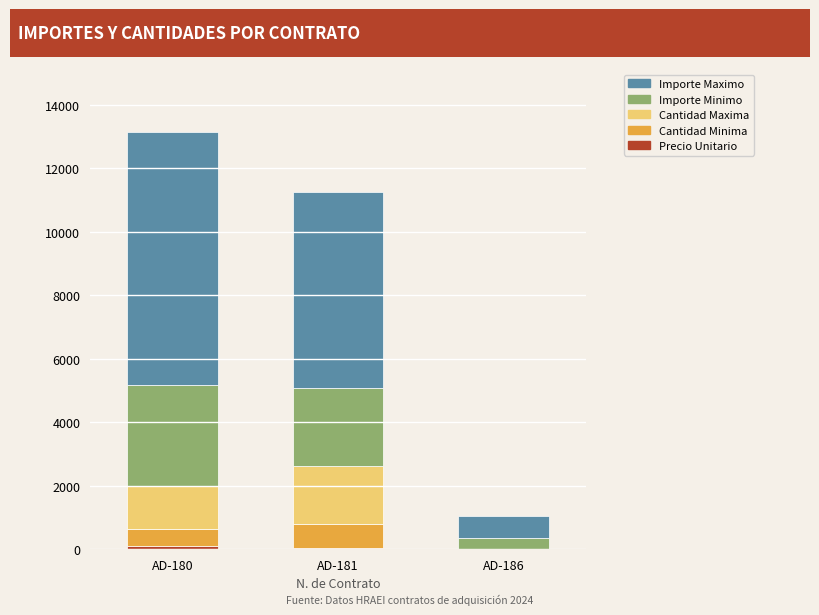

Are the bars grouped side by side (vs. stacked)?

No